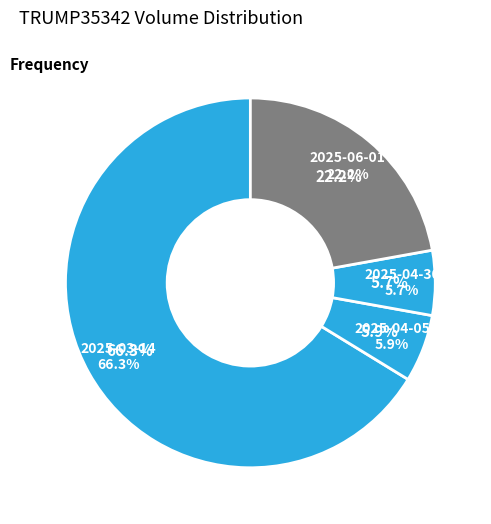

What is the largest slice in the pie chart?

2025-03-14